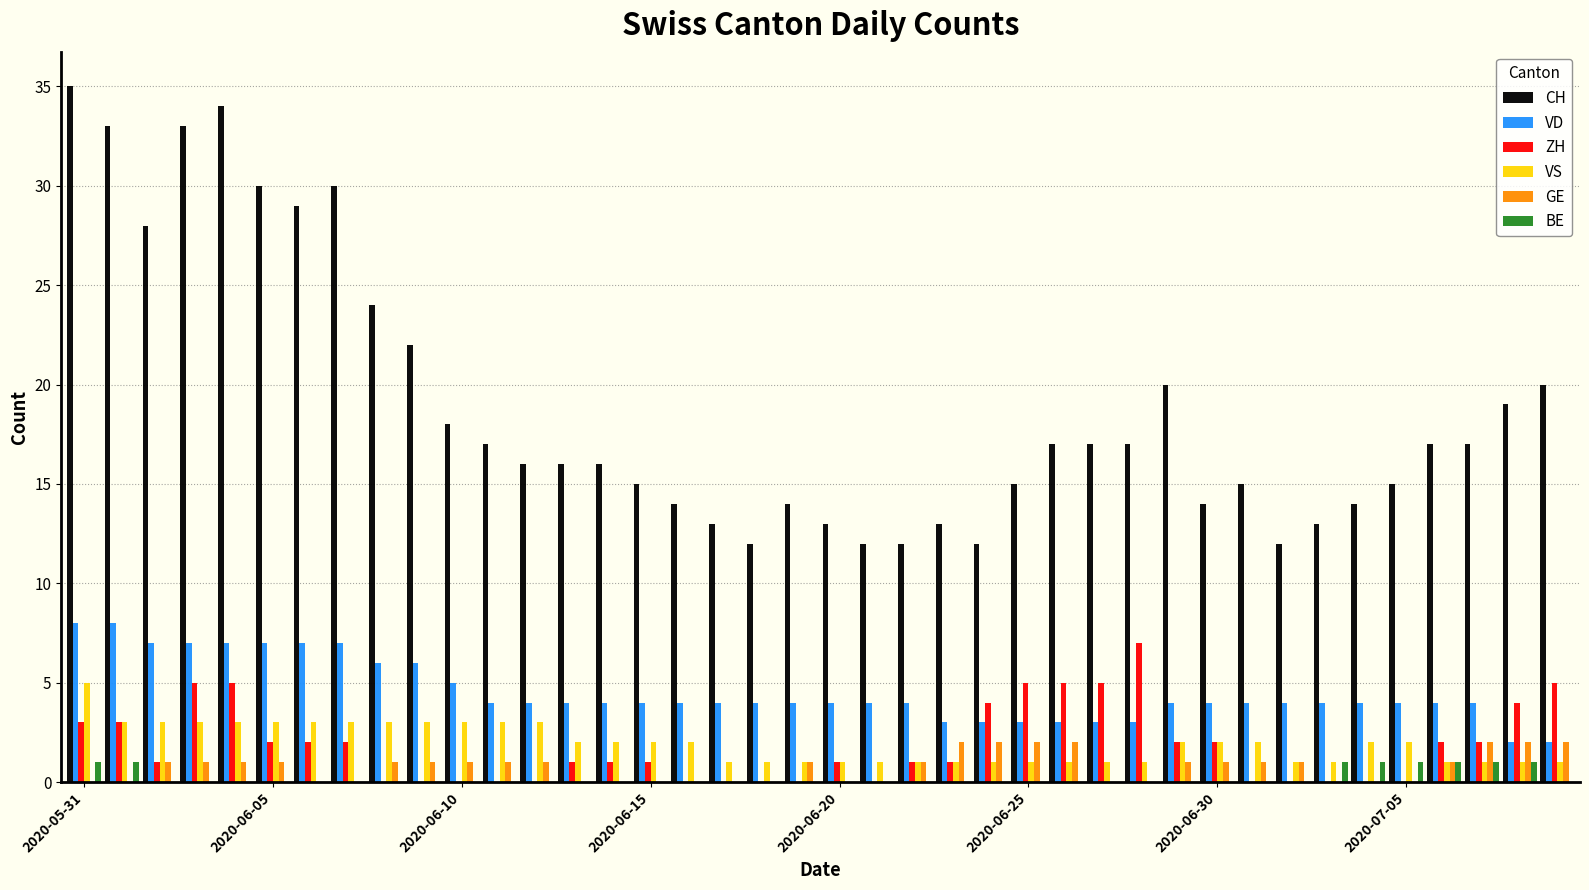

Which series has the largest total across all categories?

CH